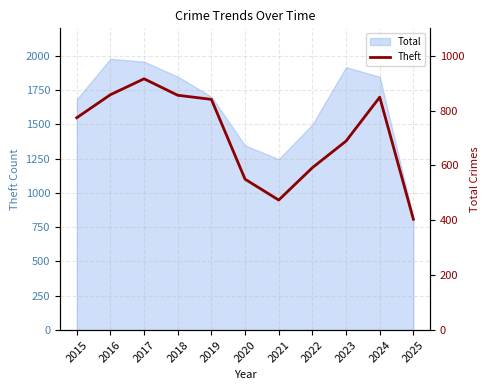

How many interior local peaks (higher than both neighbors) does the data have?

2